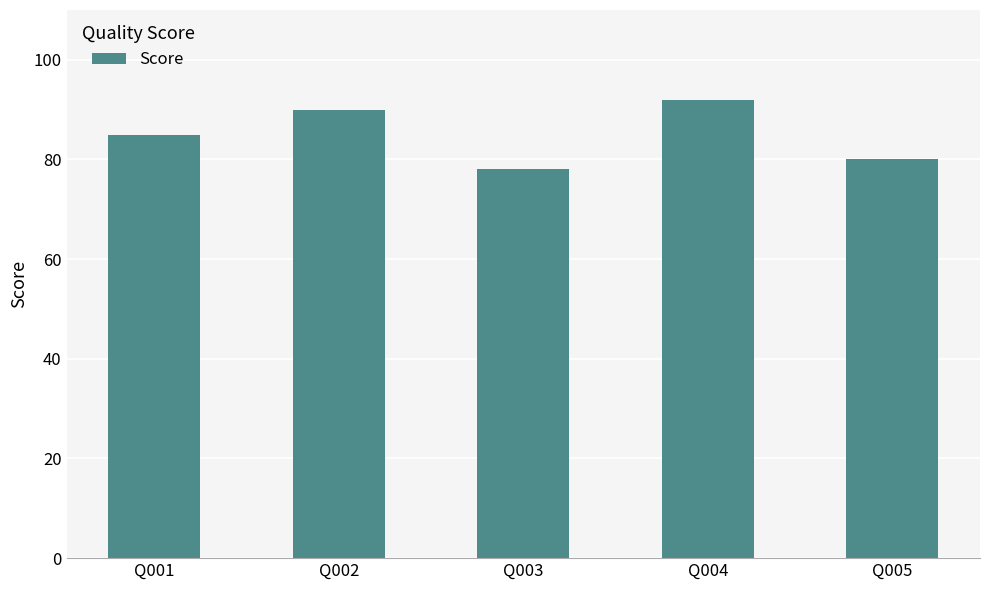

What is the difference between the maximum and second lowest values?

12